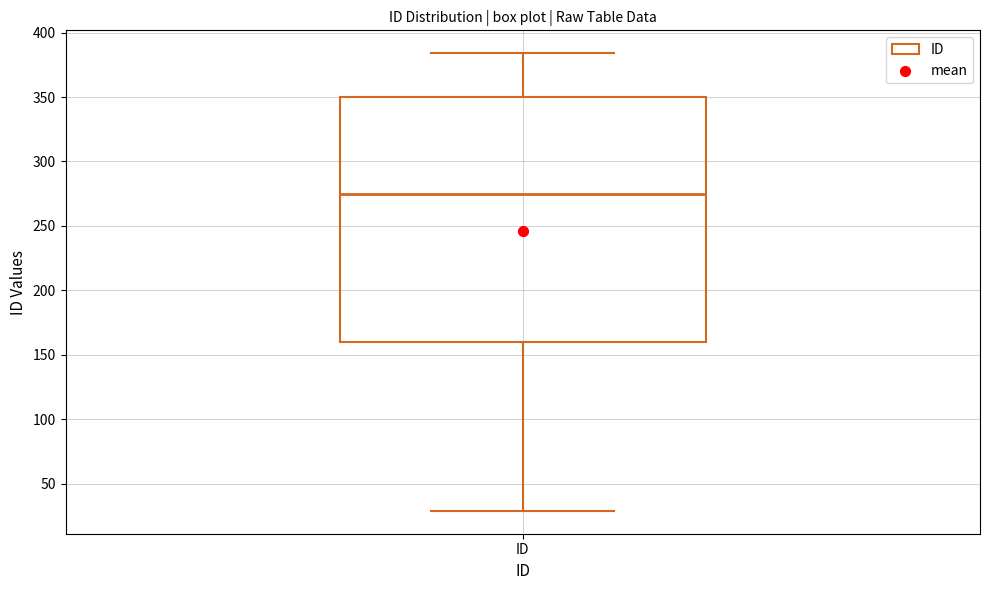

Where does the median line of the box for ID sit on the y-axis? The values are not printed on the chart, so give them approximately, as read against the axis.

275